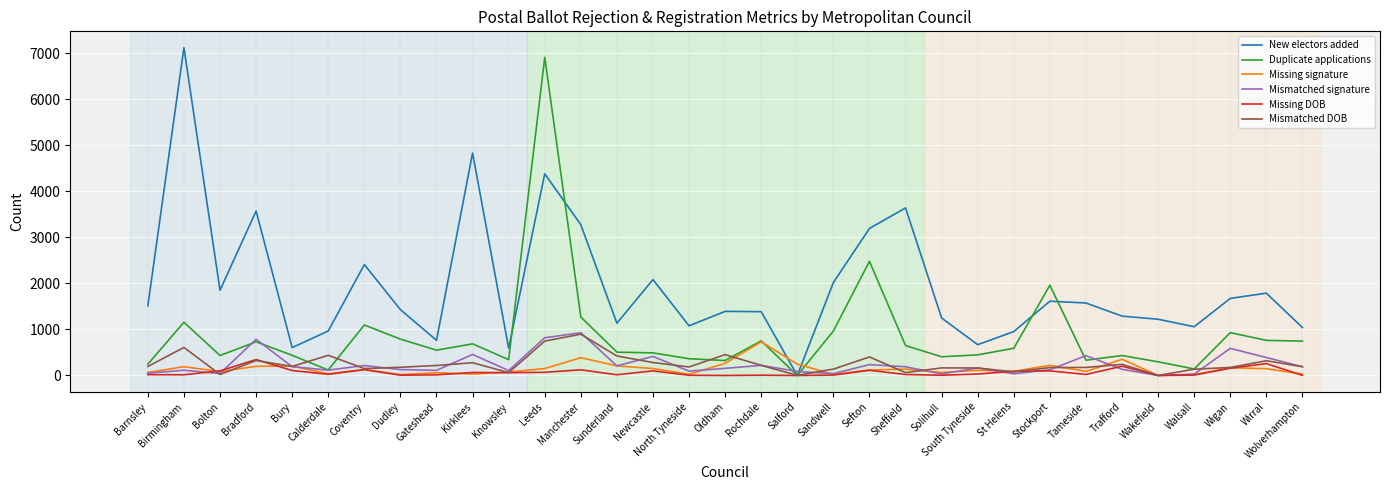

Which series has the largest total across all categories?

New electors added